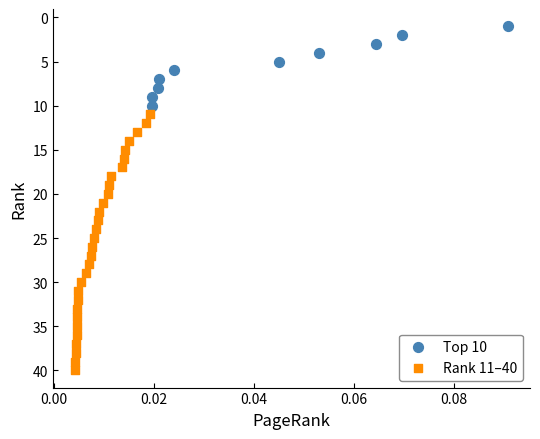

Which series contains the lowest Y value?

Top 10